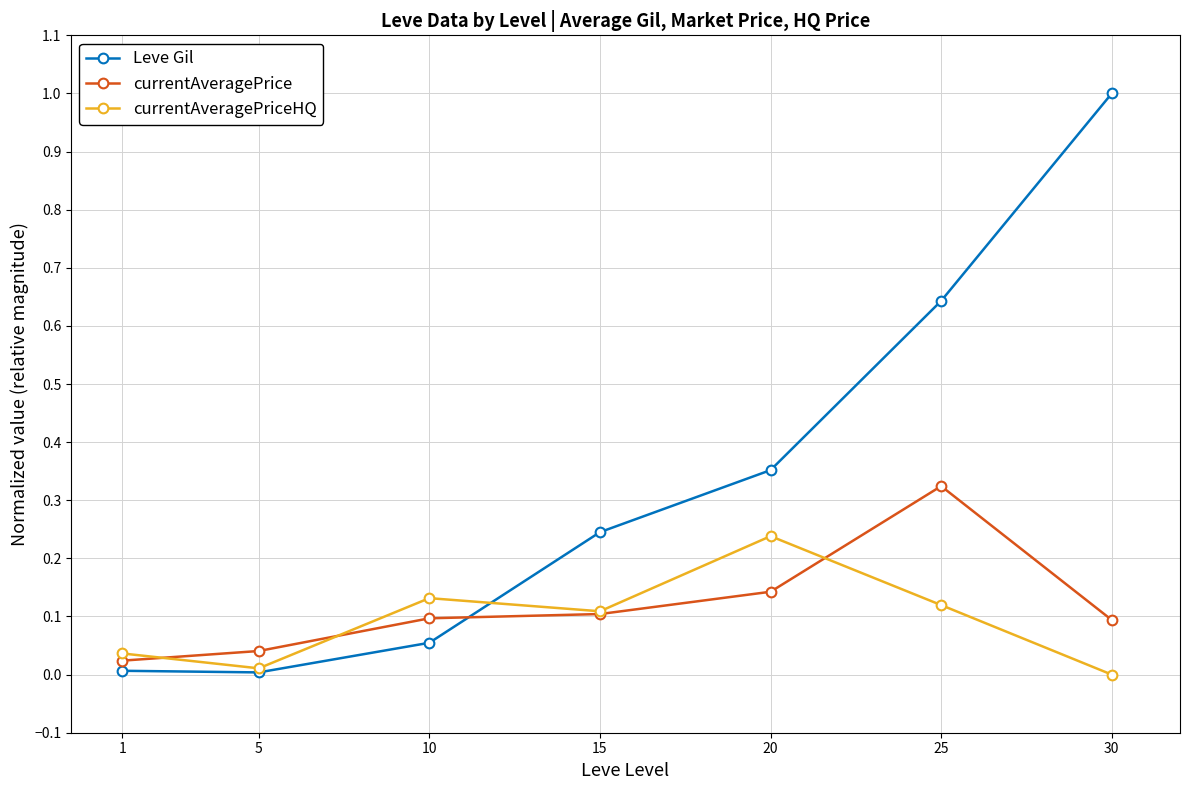

True or false: currentAveragePriceHQ has a value of 0.0 at 10.

False